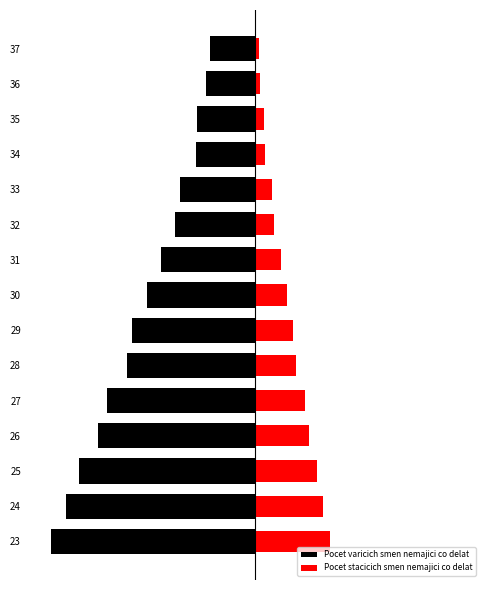

Which series has the largest range (max minus min)?

Pocet varicich smen nemajici co delat